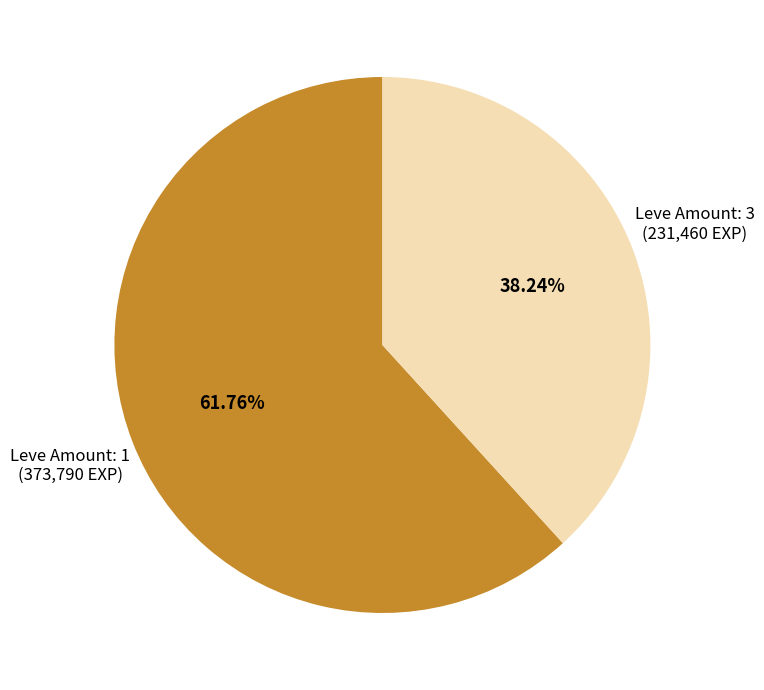

Does any single category account for the majority?

Yes